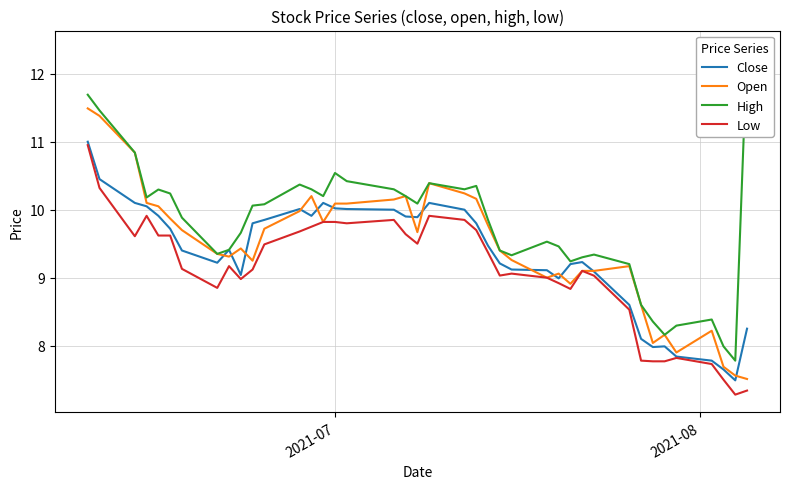

True or false: Open and High intersect in this chart.

False